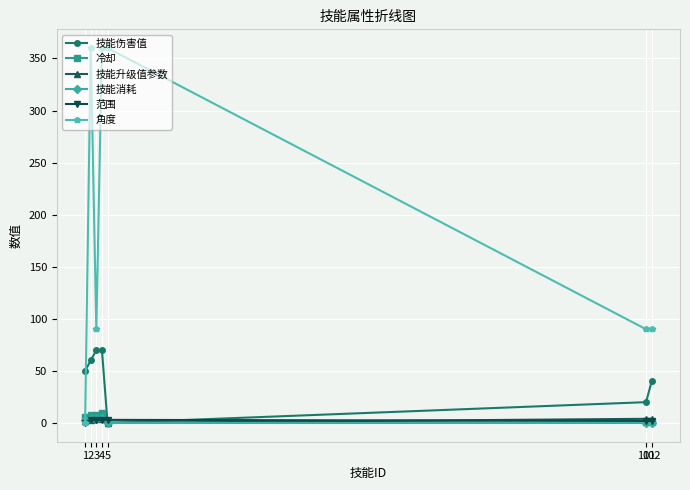

What is the average value of the 范围 series?

2.3